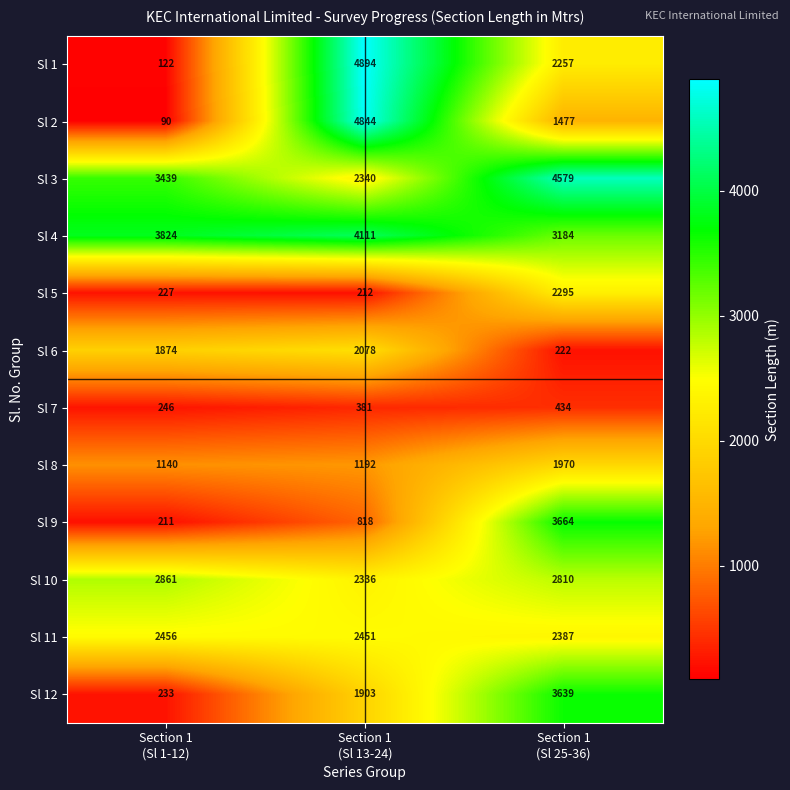

What is the difference between the second highest and minimum values in the Sl 7 series?

135